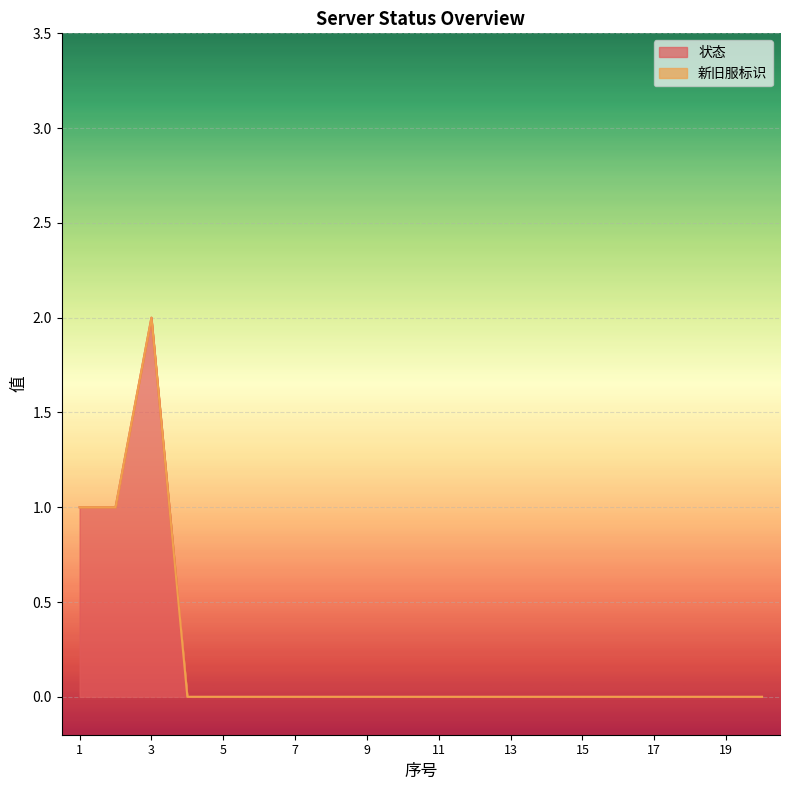

Reading right to left, transcribe all the data shown in this chart.

0	0	0	0	0	0	0	0	0	0	0	0	0	0	0	0	0	2	1	1